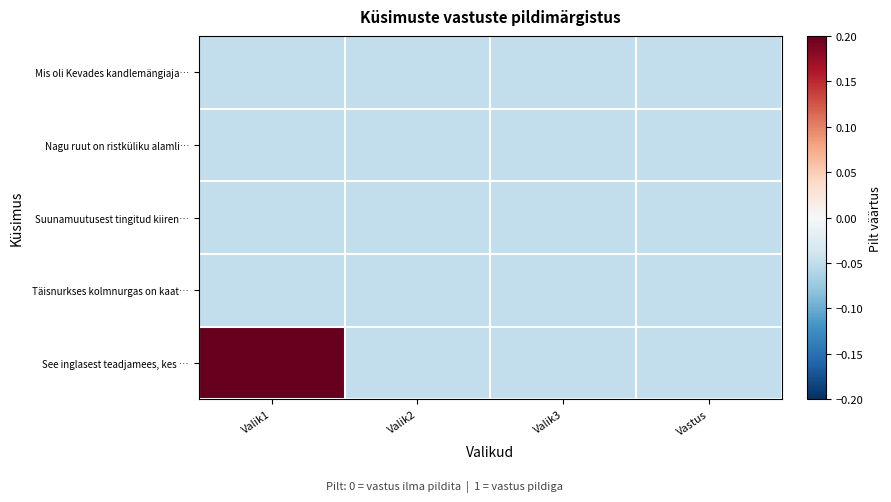

Which series changed the most between Valik3 and Vastus?

Mis oli Kevades kandlemängiaja…